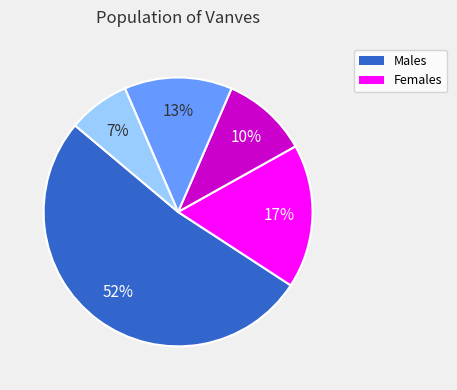

To the nearest percent, what is the average slice percentage?

20%